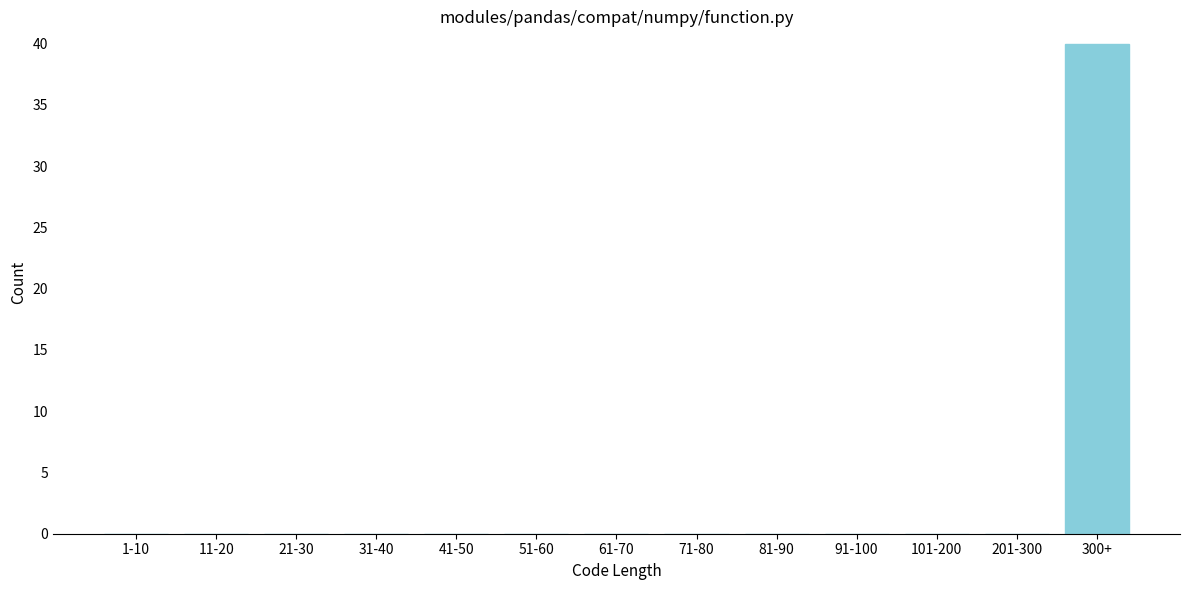

Reading left to right, transcribe all the data shown in this chart.

1-10=0	11-20=0	21-30=0	31-40=0	41-50=0	51-60=0	61-70=0	71-80=0	81-90=0	91-100=0	101-200=0	201-300=0	300+=40